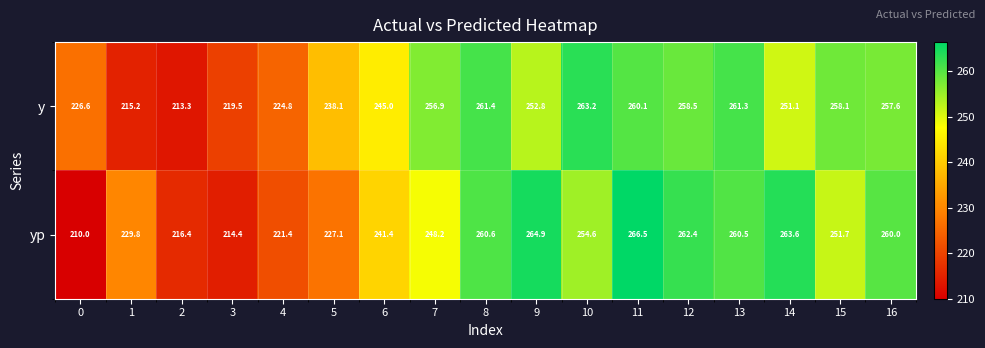

What is the lowest value of the yp series?

210.0